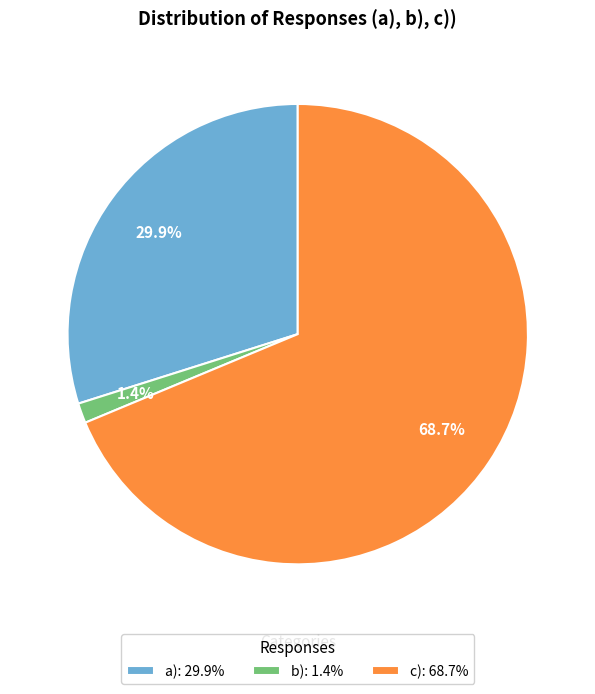

Does b) account for over 50% of the chart?

No